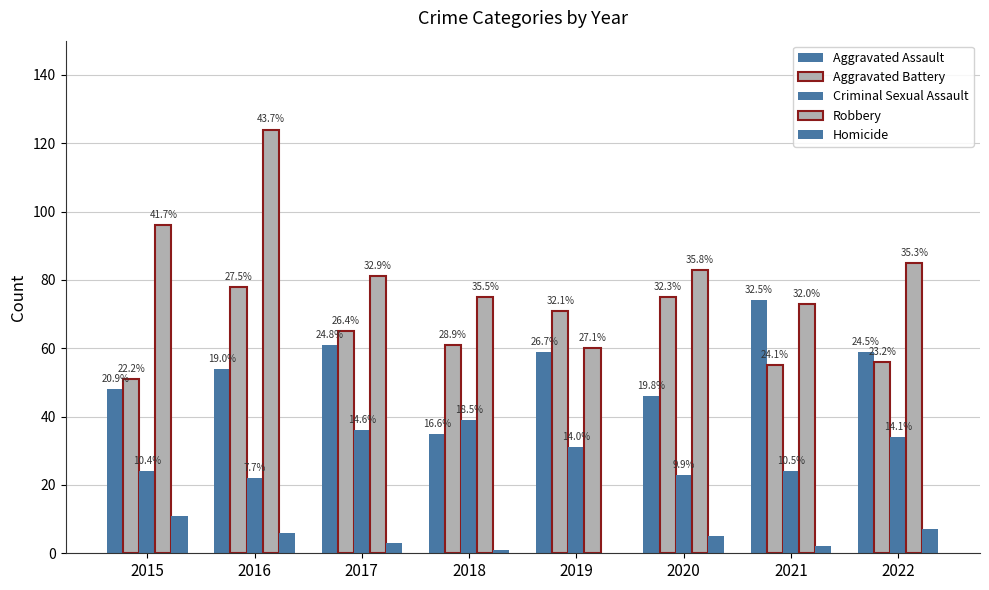

Are the bars horizontal?

No